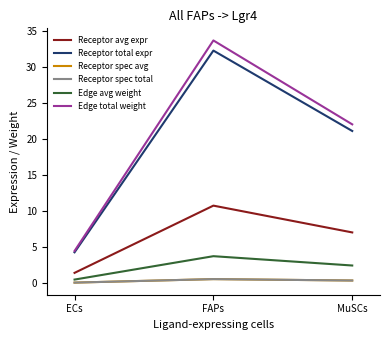

The value of Receptor derived specificity of average expression value at FAPs is 0.9. True or false?

False